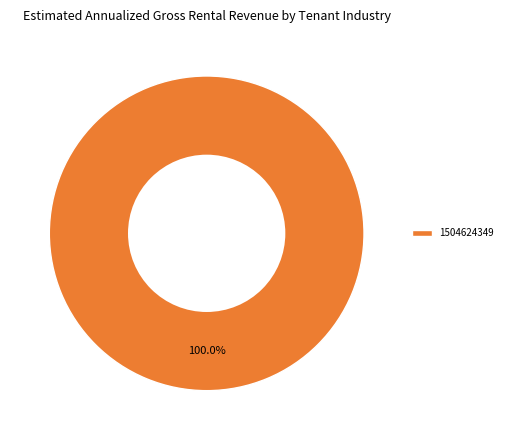

What is the majority slice?

1504624349